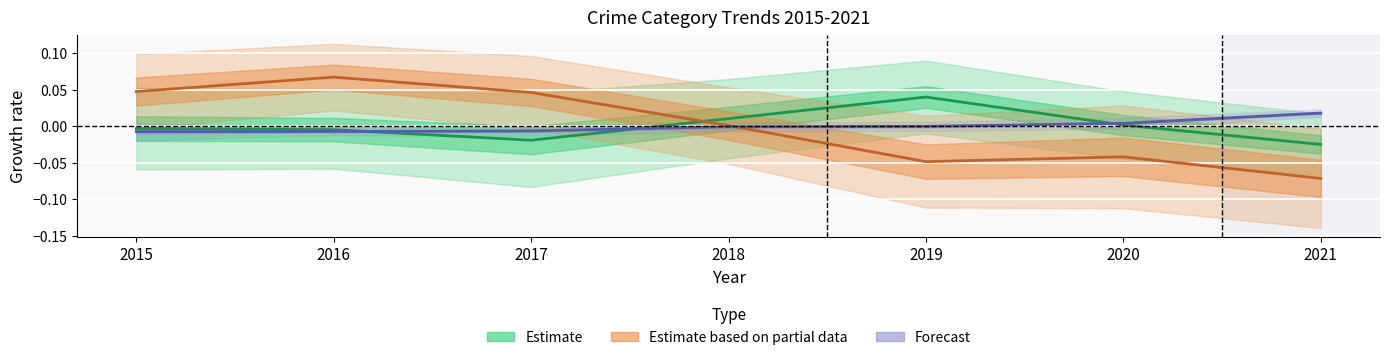

Between 2019 and 2015, which is larger?

2019